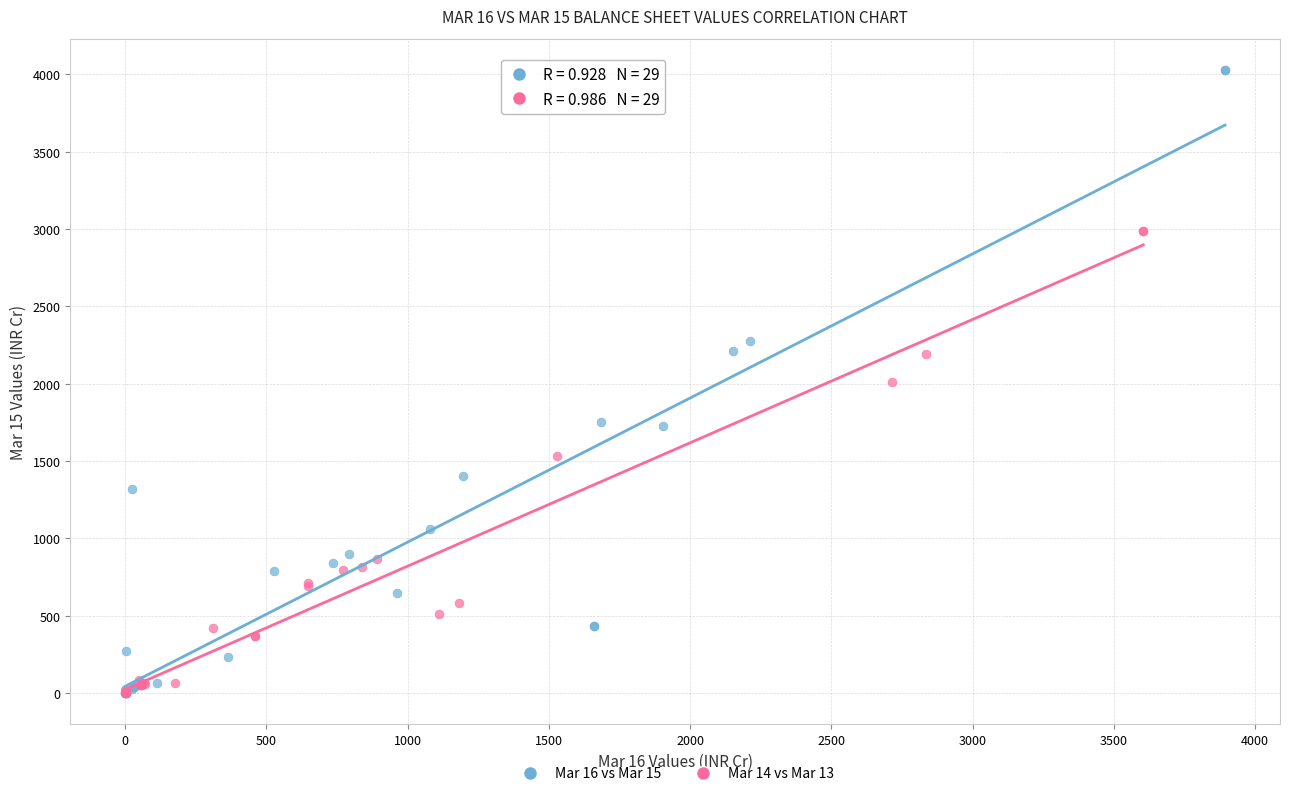

Which series reaches the maximum Y coordinate?

Mar 16 vs Mar 15